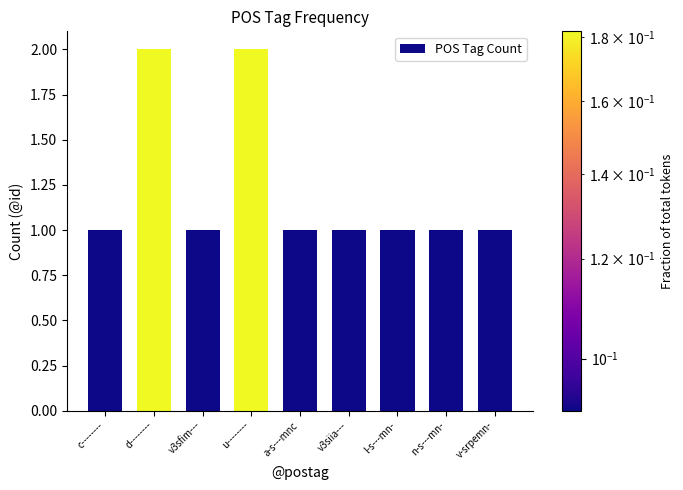

What is the sum of all values?

11